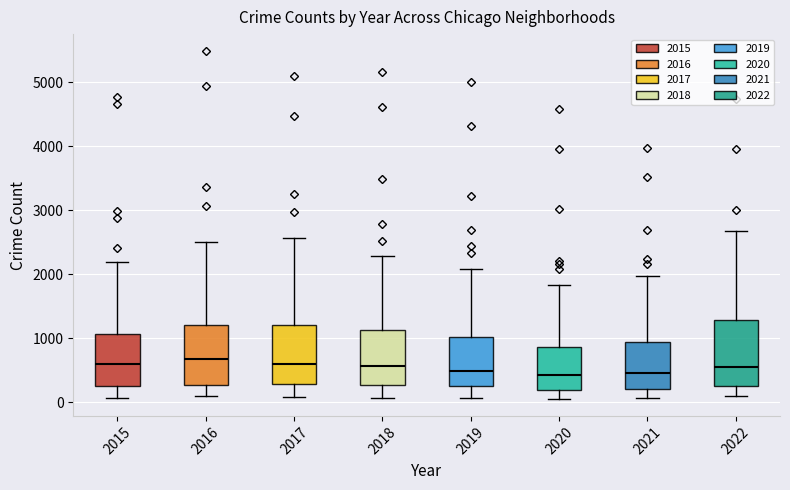

Reading left to right, read every box against the y-axis: the position of its median line, the range the box covers, and the ends of its whiskers. The values are not printed on the chart, so give them approximately, as read against the axis.

2015: median 600, box 300 to 1100, whiskers 100 to 2200
2016: median 700, box 300 to 1200, whiskers 100 to 2500
2017: median 600, box 300 to 1200, whiskers 100 to 2600
2018: median 600, box 300 to 1100, whiskers 100 to 2300
2019: median 500, box 300 to 1000, whiskers 100 to 2100
2020: median 400, box 200 to 900, whiskers 100 to 1800
2021: median 500, box 200 to 1000, whiskers 100 to 2000
2022: median 600, box 300 to 1300, whiskers 100 to 2700